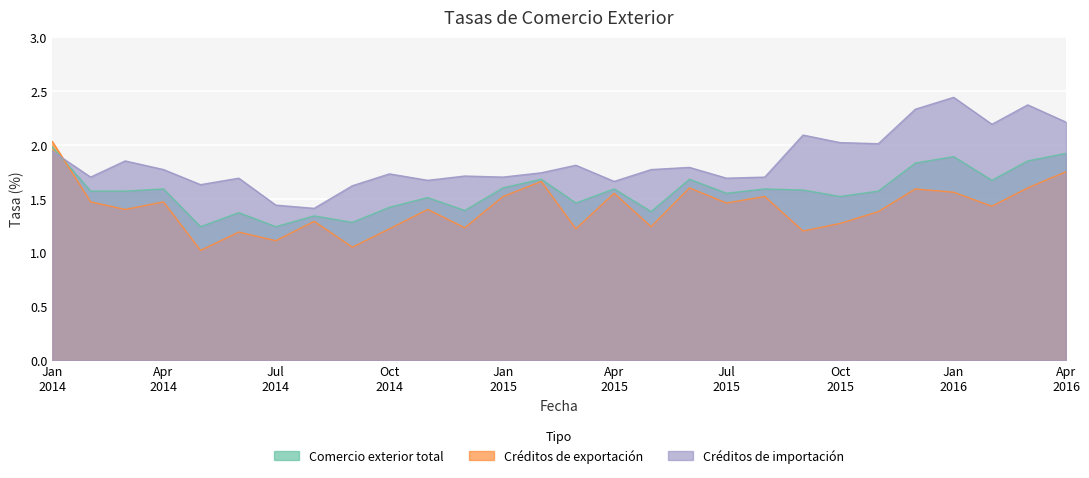

Rank the series by their average value, from highest to lowest.

Créditos de importación, Comercio exterior total, Créditos de exportación